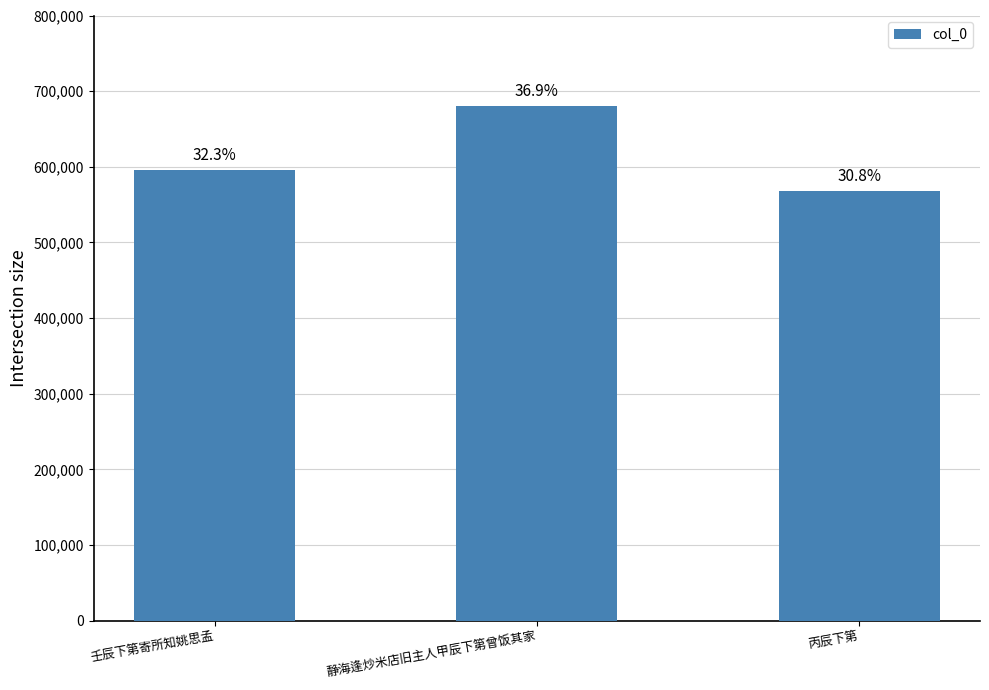

What is the ratio of the value at 丙辰下第 to the value at 静海逢炒米店旧主人甲辰下第曾饭其家?

0.8